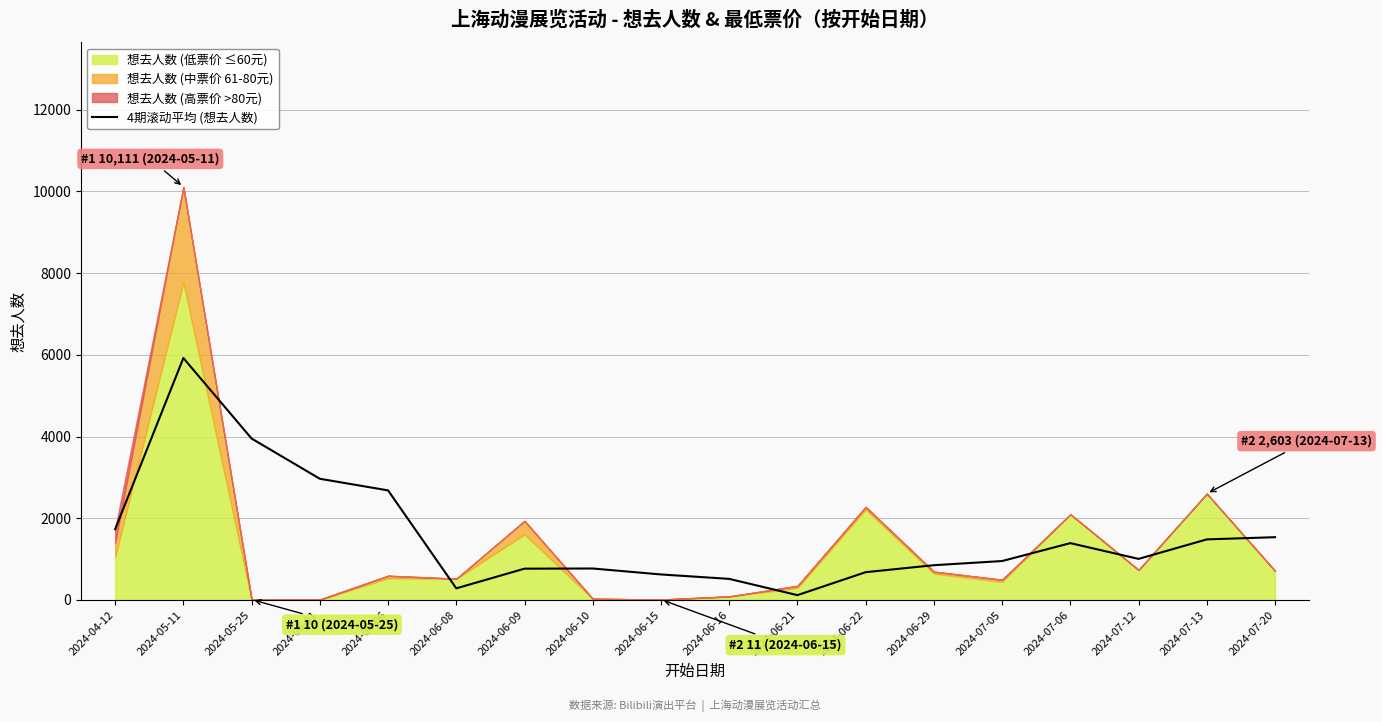

What is the change in value from 2024-06-16 to 2024-07-12?

+489.2